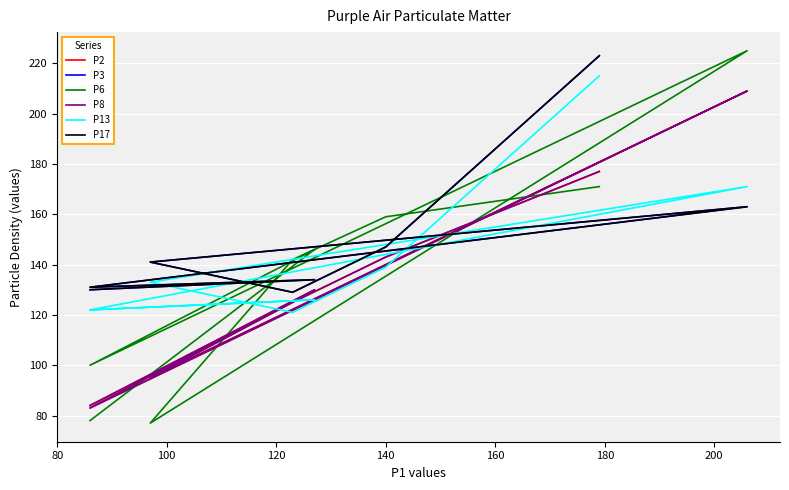

How many categories are shown in the chart?

8